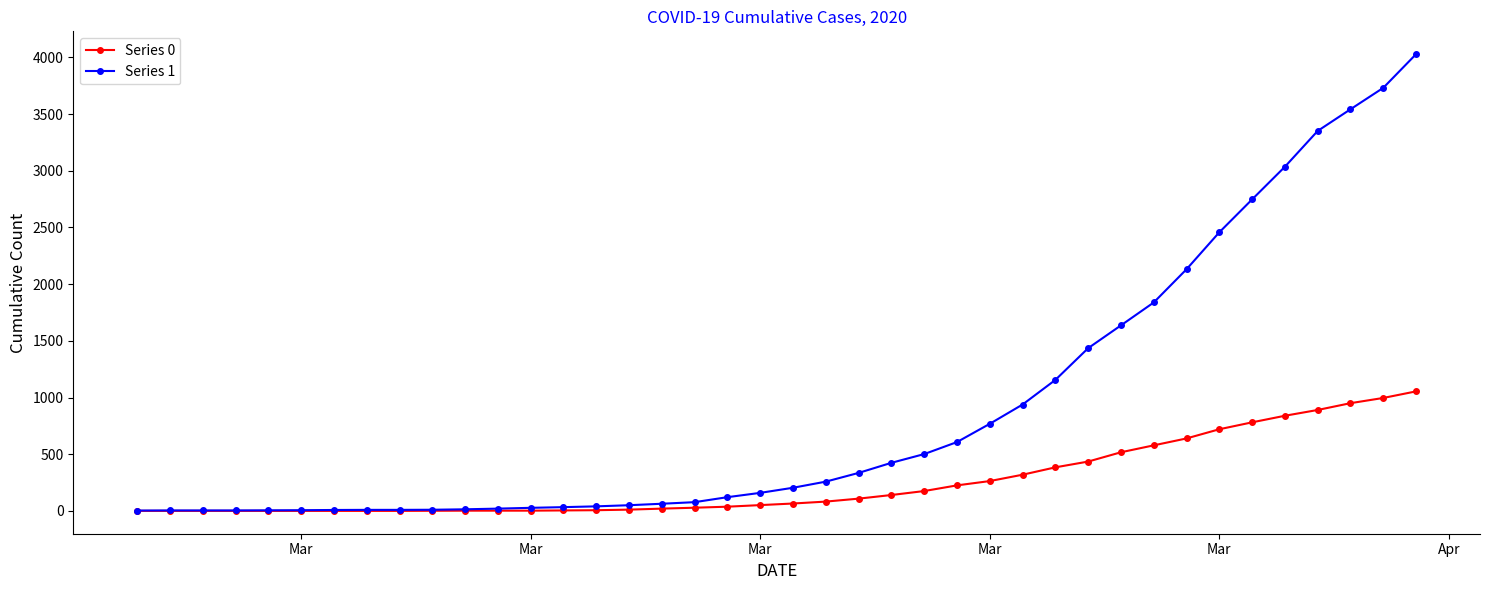

Which series has the largest total across all categories?

Series 1